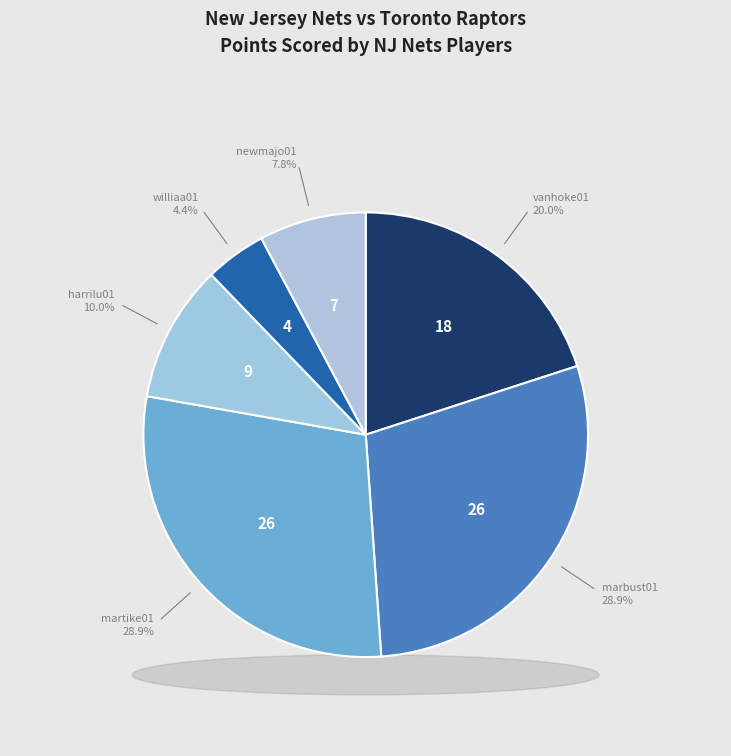

Which category has the biggest portion of the pie?

marbust01